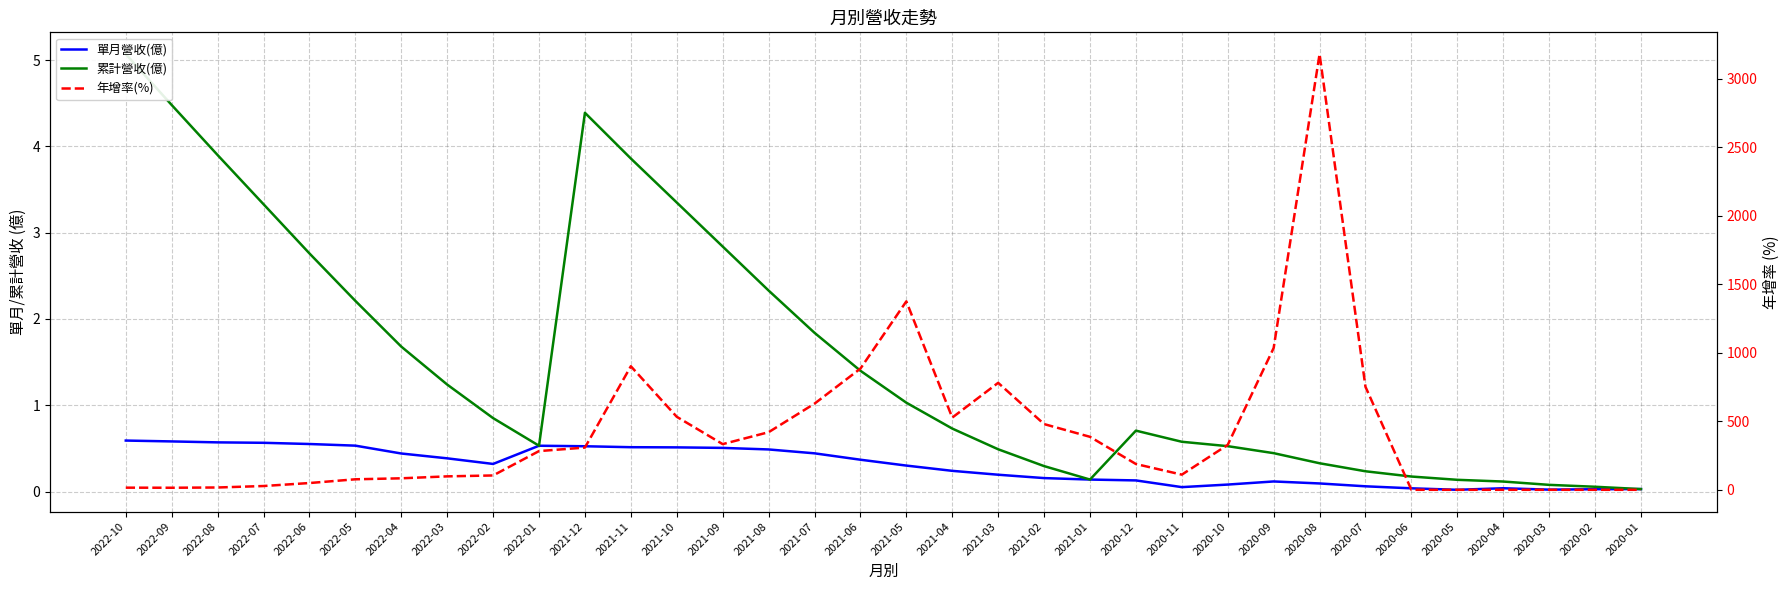

In 年增率(%), how many points are higher than both neighbors (excluding endpoints)?

4